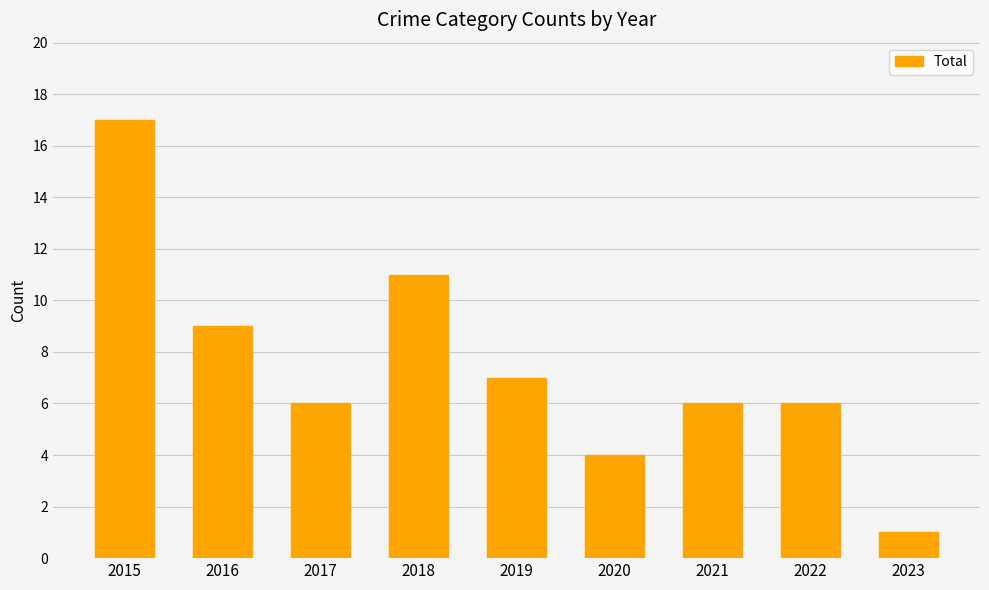

Reading right to left, extract all data points from this chart.

1	6	6	4	7	11	6	9	17